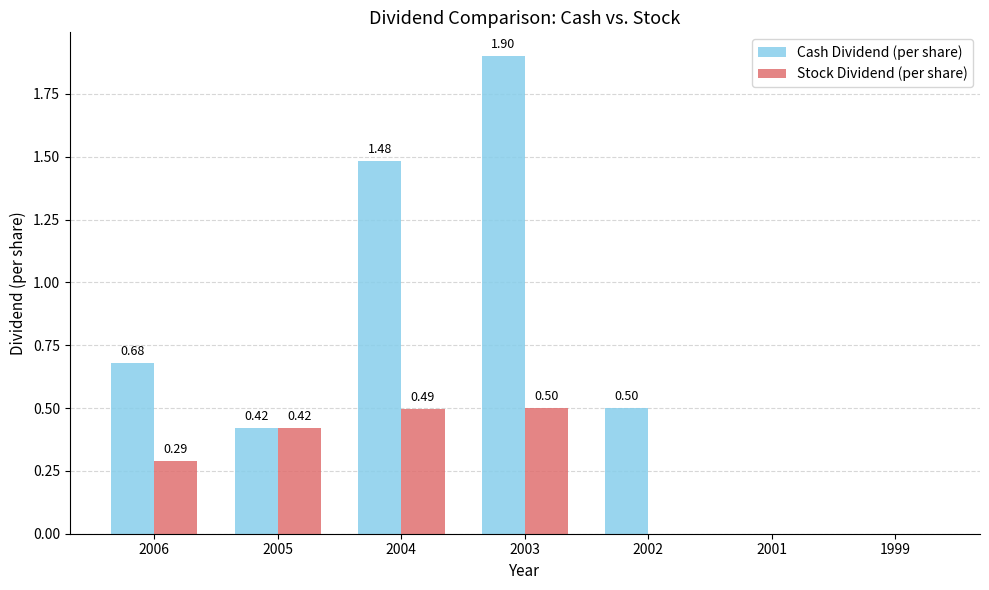

How many values in the Stock Dividend (per share) series exceed 0?

4